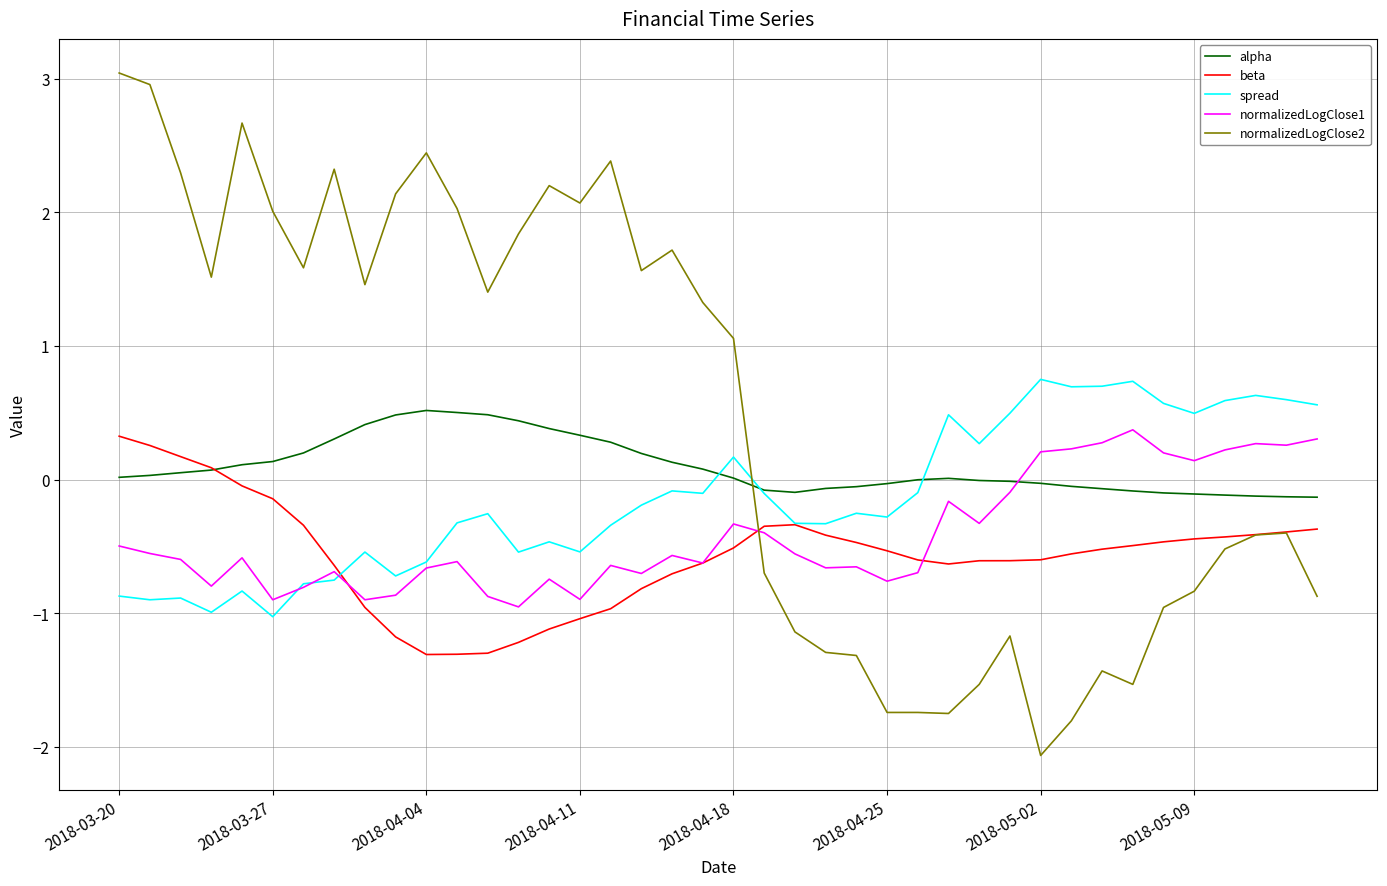

What is the smallest value displayed?

-2.1